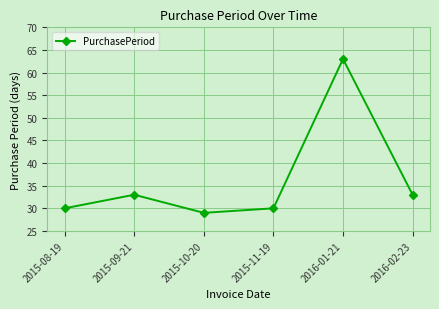

What position from the left is 2015-09-21?

2